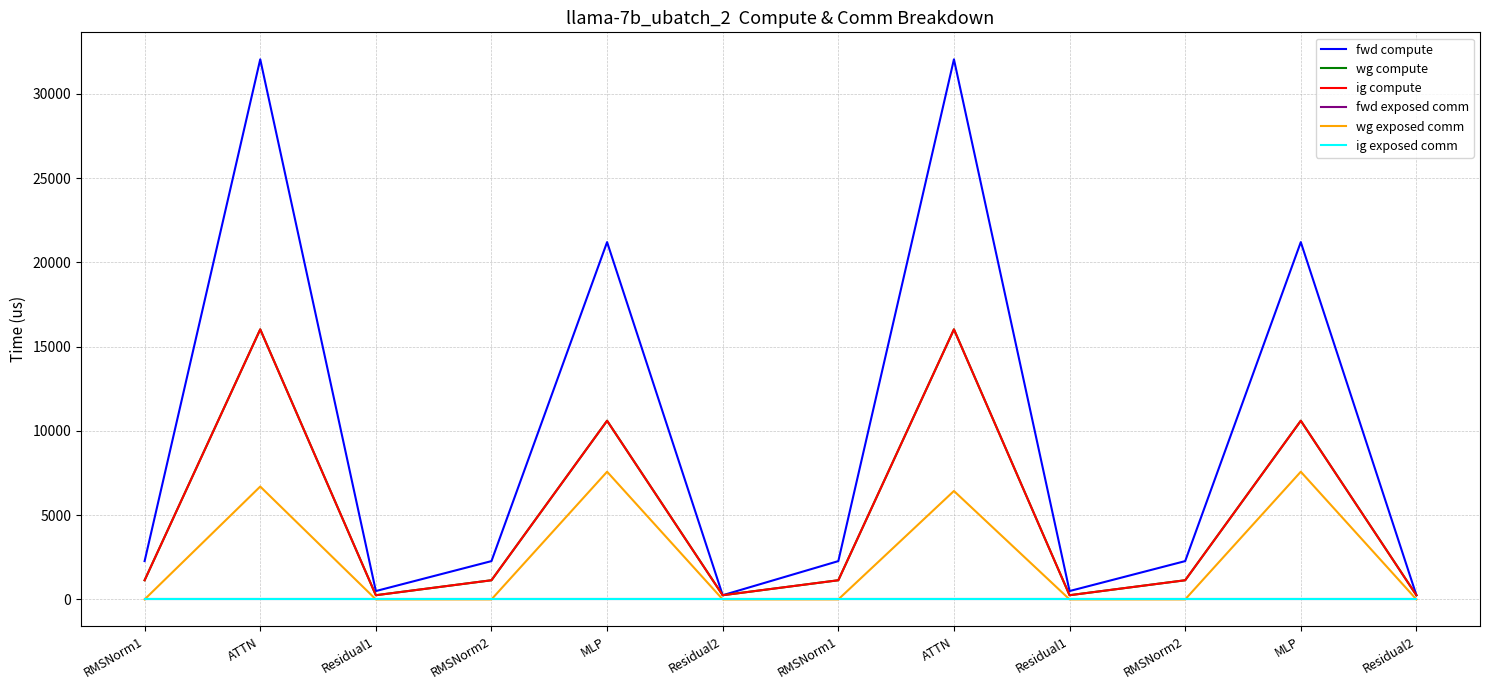

Does the chart have visible grid lines?

Yes